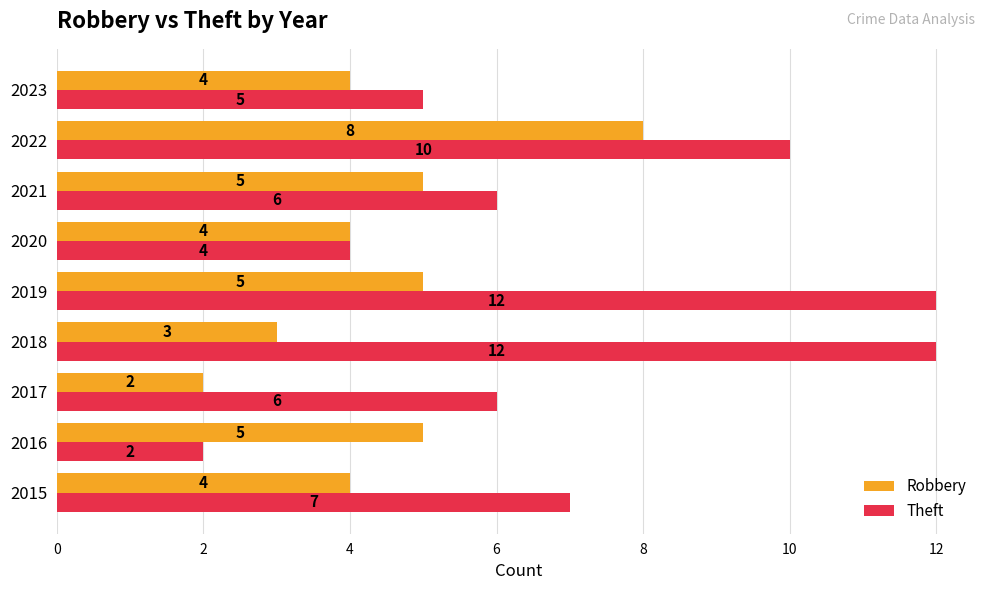

List the series in order of their peak value, highest first.

Theft, Robbery